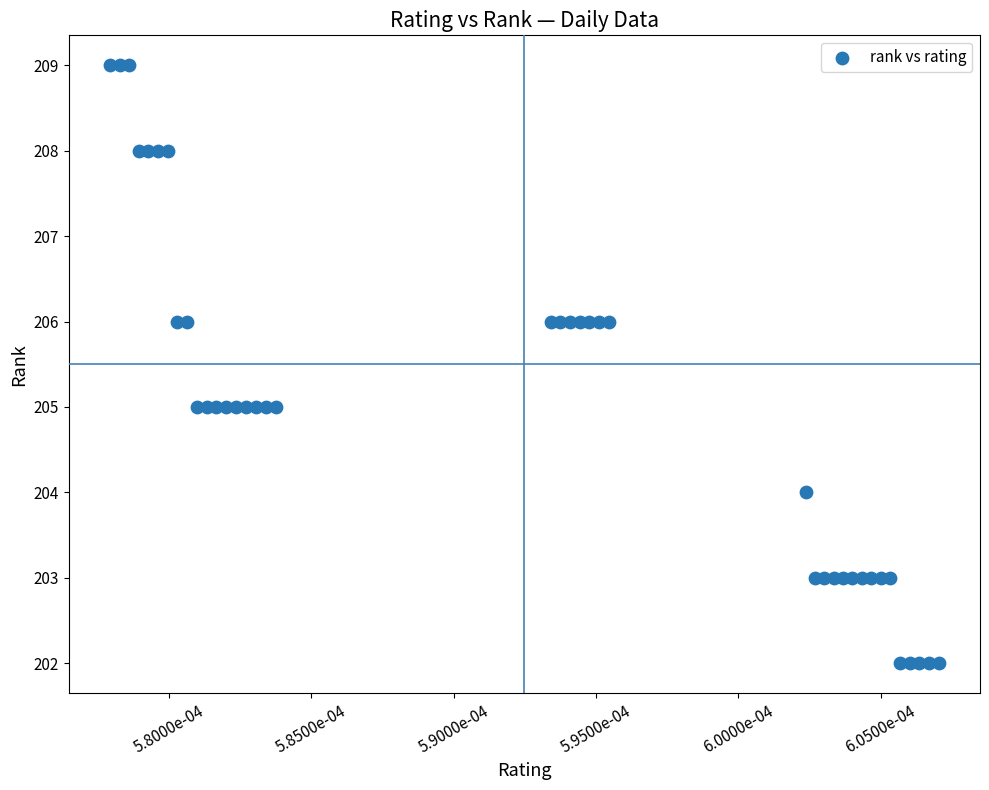

What is the range of Y values (max minus min)?

7